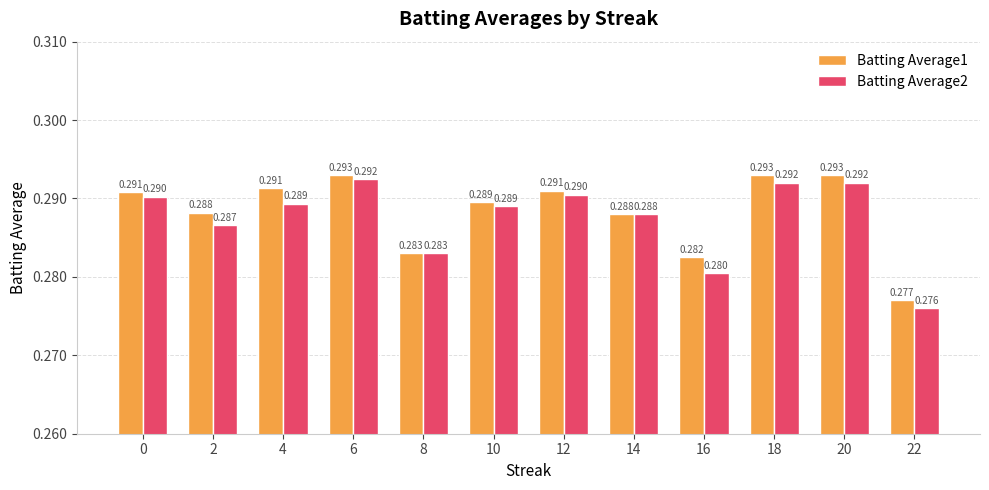

List the series in order of their peak value, highest first.

Batting Average1, Batting Average2